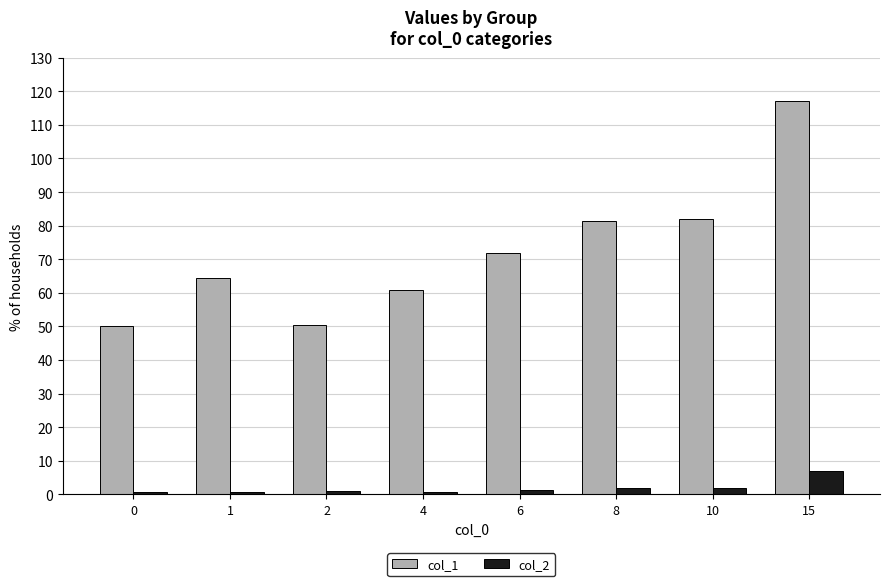

List the series in order of their peak value, lowest first.

col_2, col_1